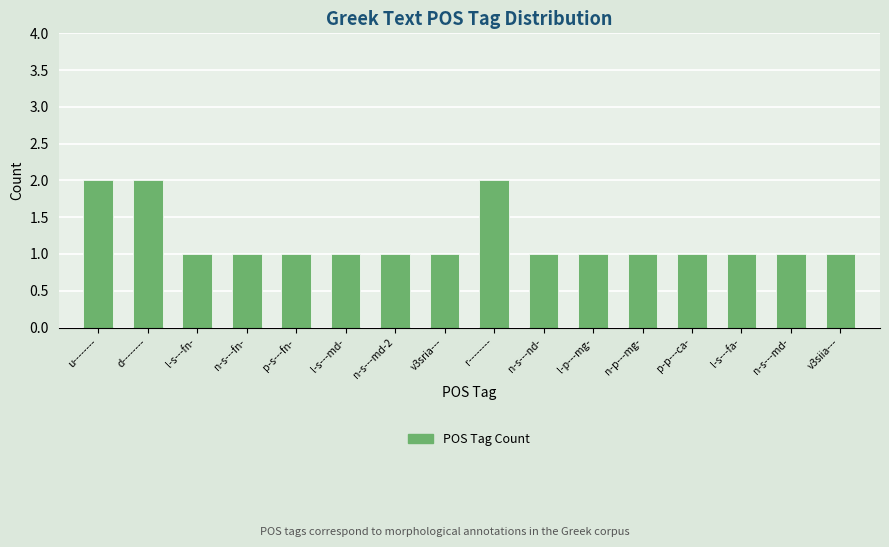

The value at l-p---mg- is 1. True or false?

True